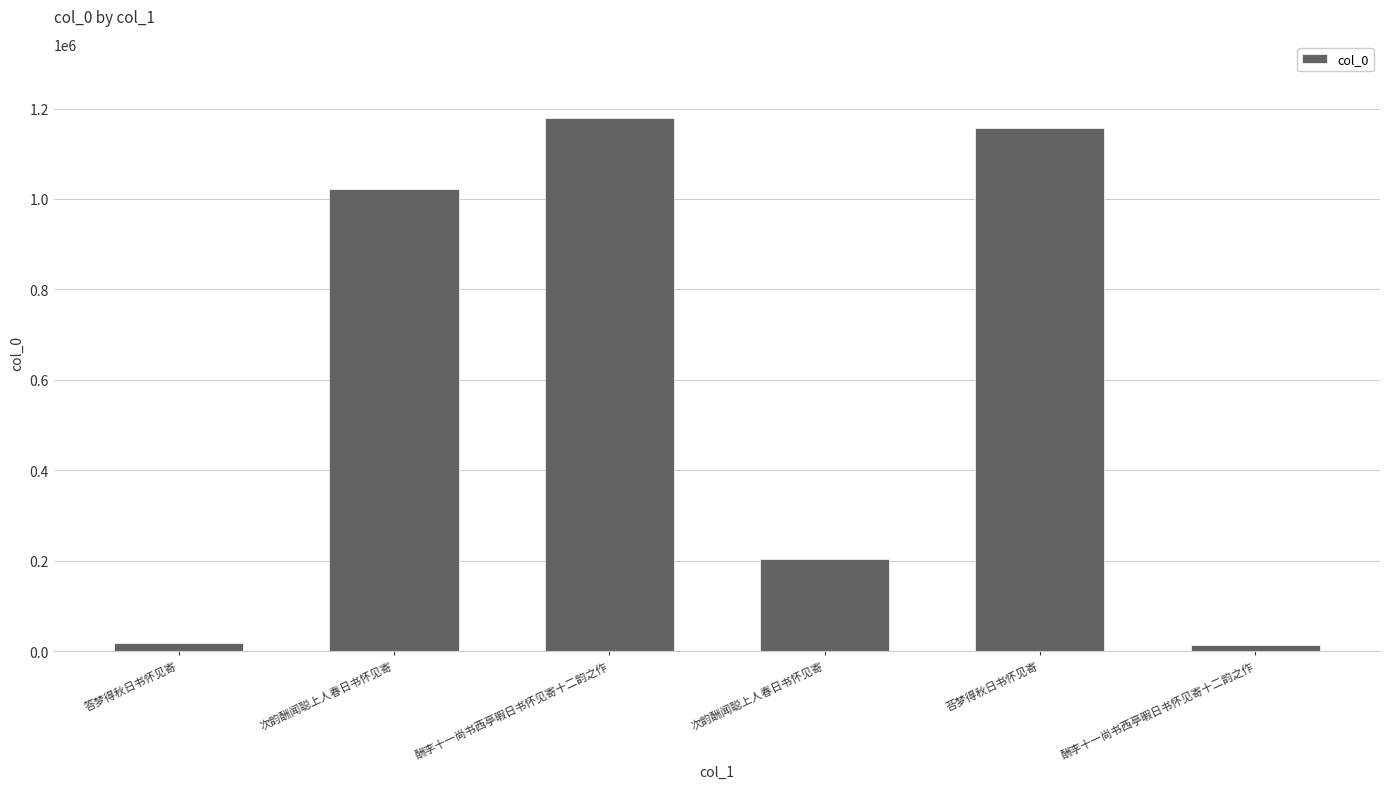

How many series are shown in this chart?

1